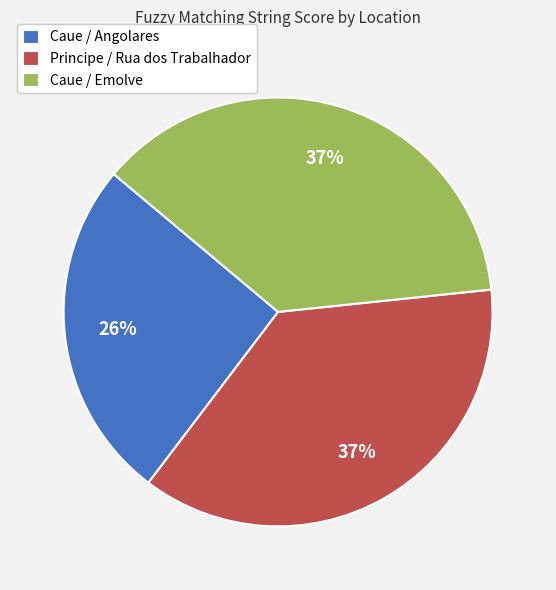

What is the smallest slice in the pie chart?

Caue / Angolares